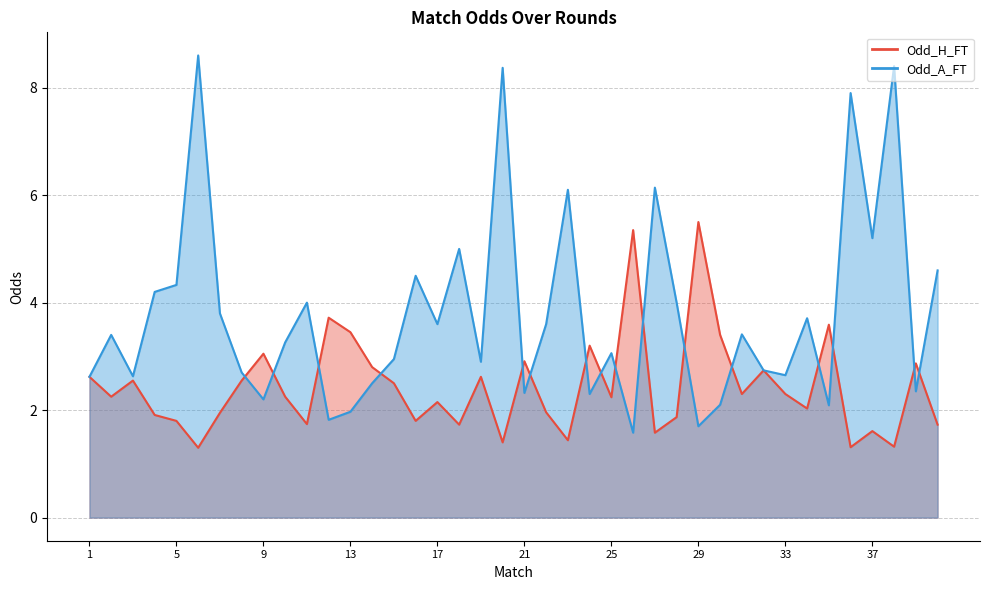

Reading right to left, list all the values displayed in this chart.

Odd_H_FT: 1.7	2.9	1.3	1.6	1.3	3.6	2.0	2.3	2.7	2.3	3.4	5.5	1.9	1.6	5.3	2.2	3.2	1.4	2.0	2.9	1.4	2.6	1.7	2.1	1.8	2.5	2.8	3.5	3.7	1.7	2.2	3.0	2.5	1.9	1.3	1.8	1.9	2.5	2.2	2.6
Odd_A_FT: 4.6	2.4	8.4	5.2	7.9	2.1	3.7	2.6	2.7	3.4	2.1	1.7	4.0	6.1	1.6	3.1	2.3	6.1	3.6	2.3	8.4	2.9	5.0	3.6	4.5	3.0	2.5	2.0	1.8	4.0	3.3	2.2	2.7	3.8	8.6	4.3	4.2	2.6	3.4	2.6